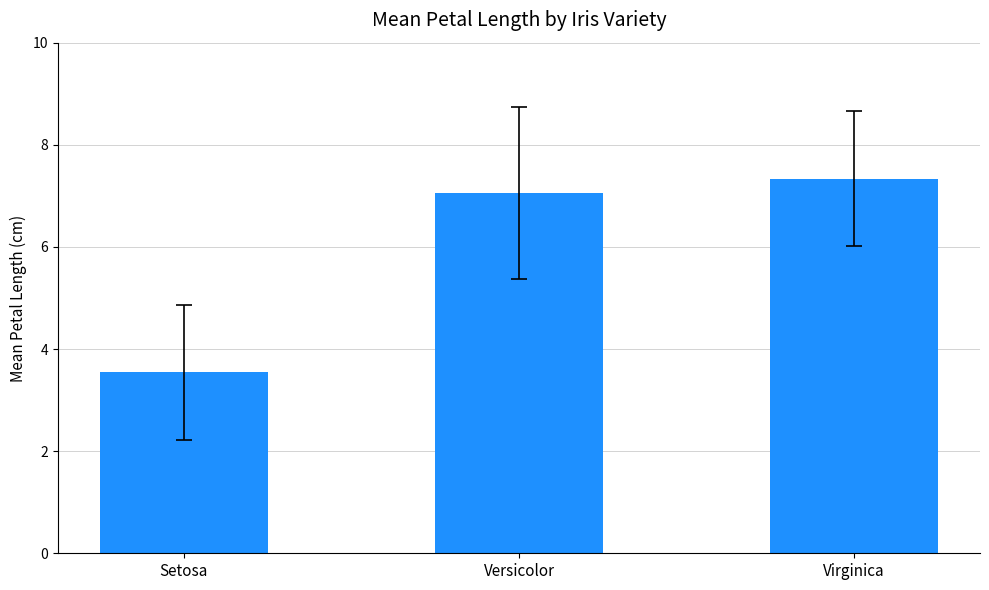

List the labels in order of value, smallest first.

Setosa, Versicolor, Virginica